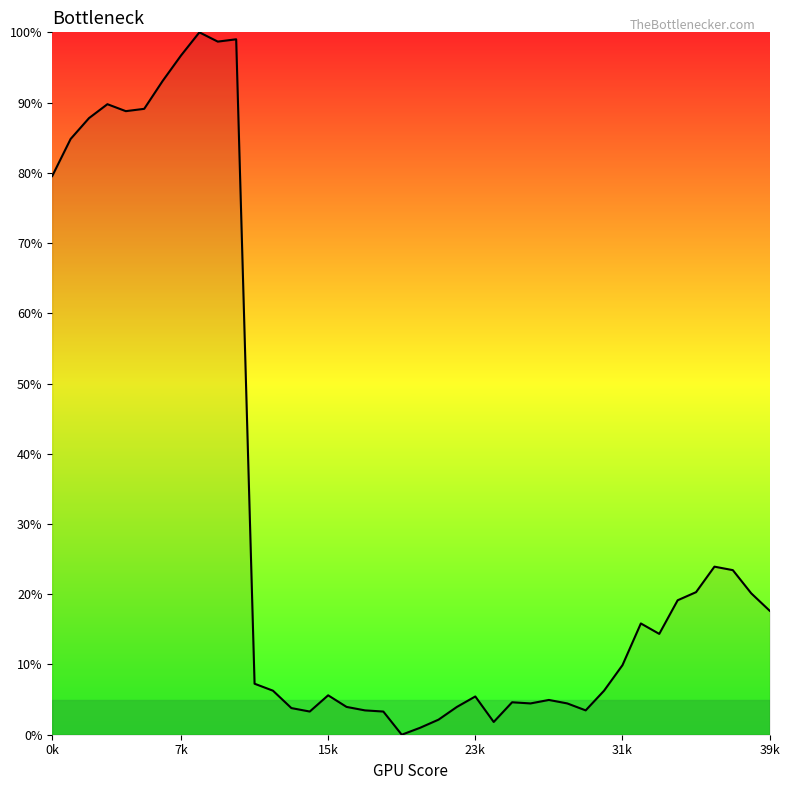

What is the difference between the maximum and minimum values?

100.0